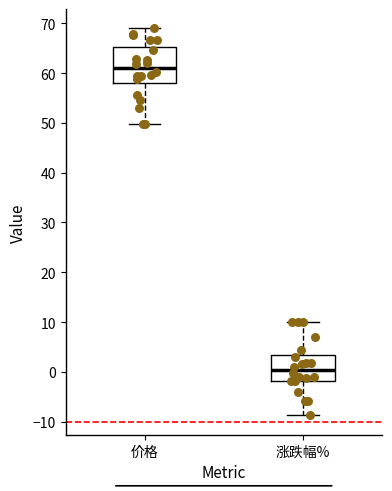

Which box has the lowest median line?

涨跌幅%